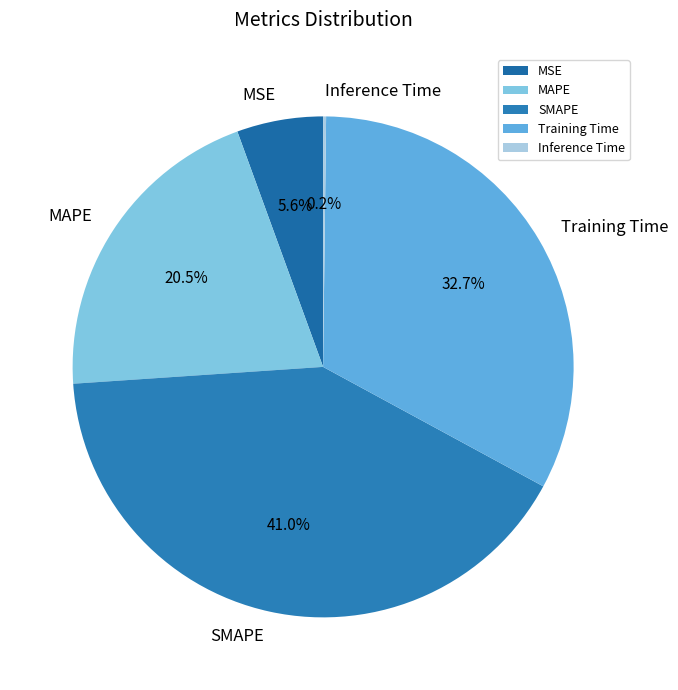

Which slice is the largest?

SMAPE